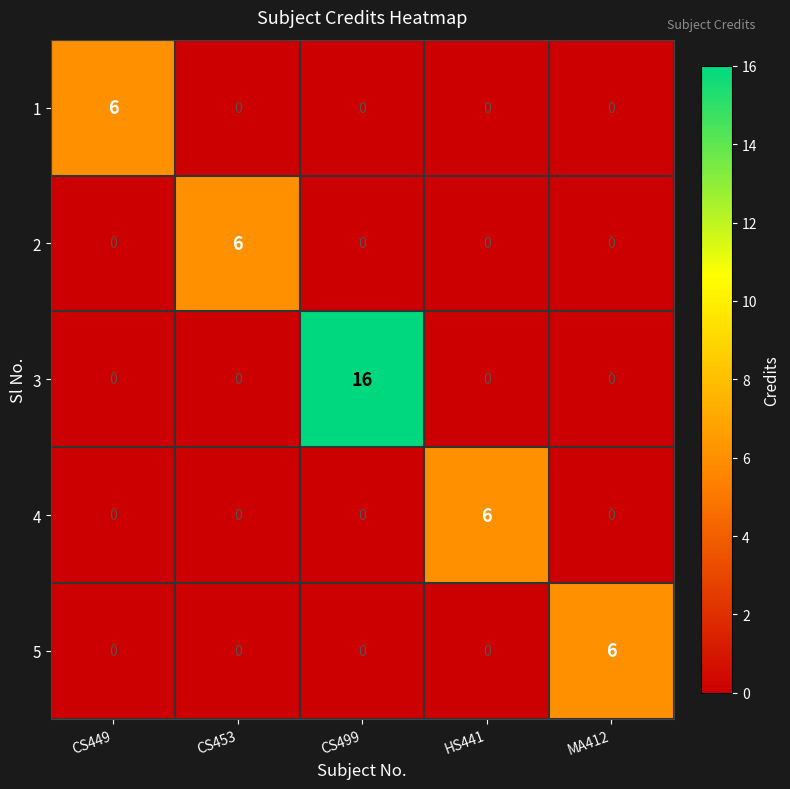

Which series has the largest total across all categories?

3